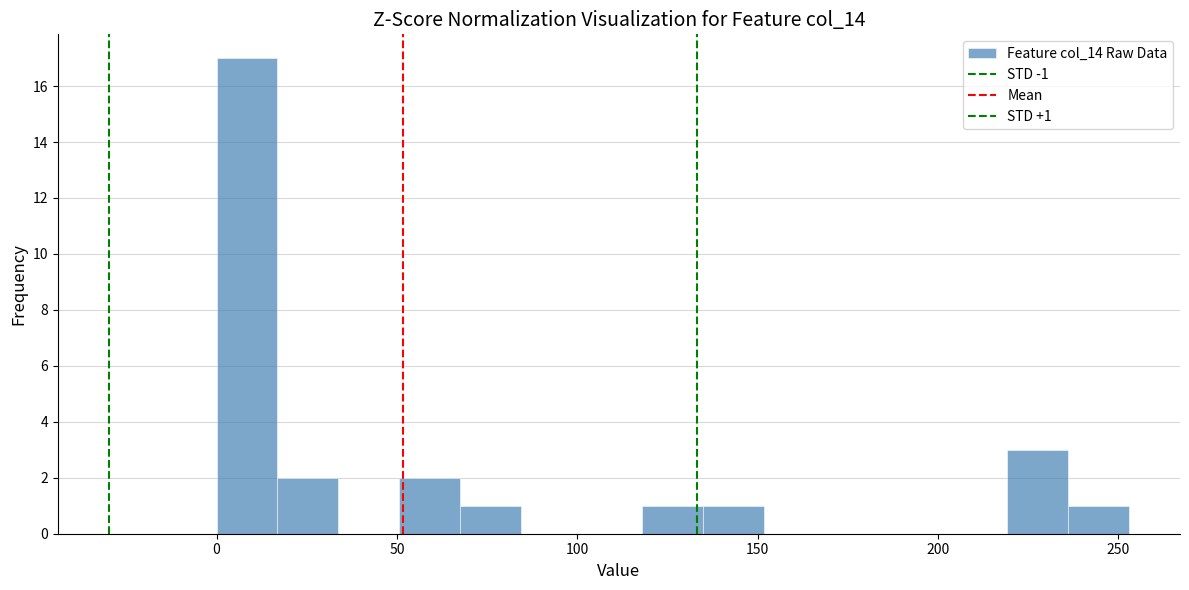

Around what value on the x-axis is the tallest bar? Give the approximate position of its centre, as read against the axis.

10